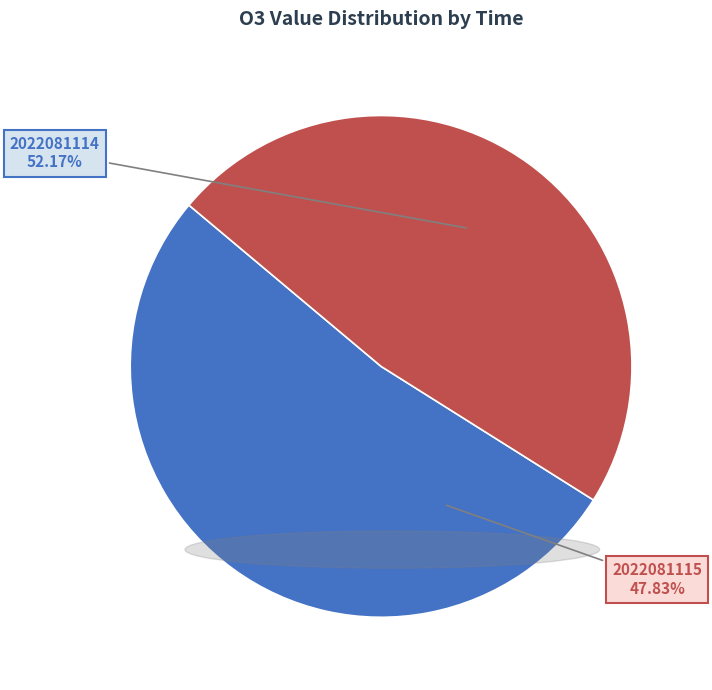

To the nearest percent, what is the average slice percentage?

50%